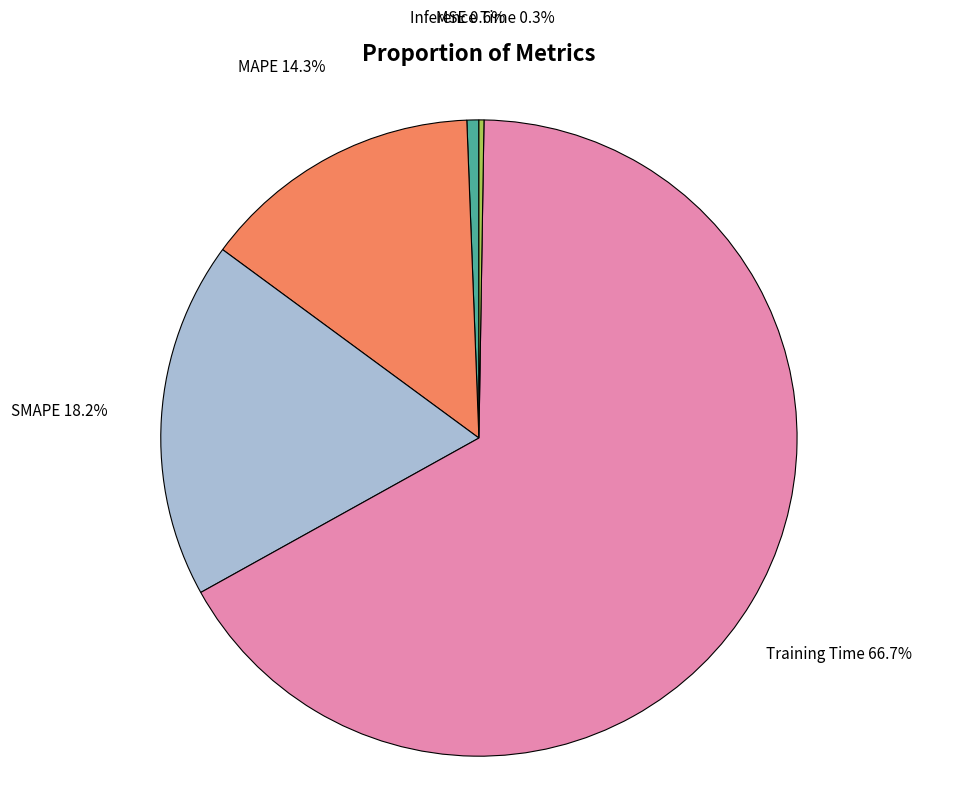

What is the ratio of the value at SMAPE to the value at Training Time?

0.3